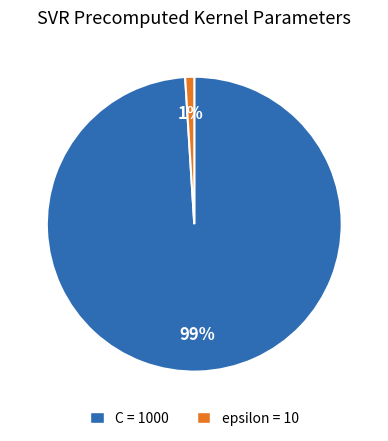

True or false: C accounts for 89% of the total.

False